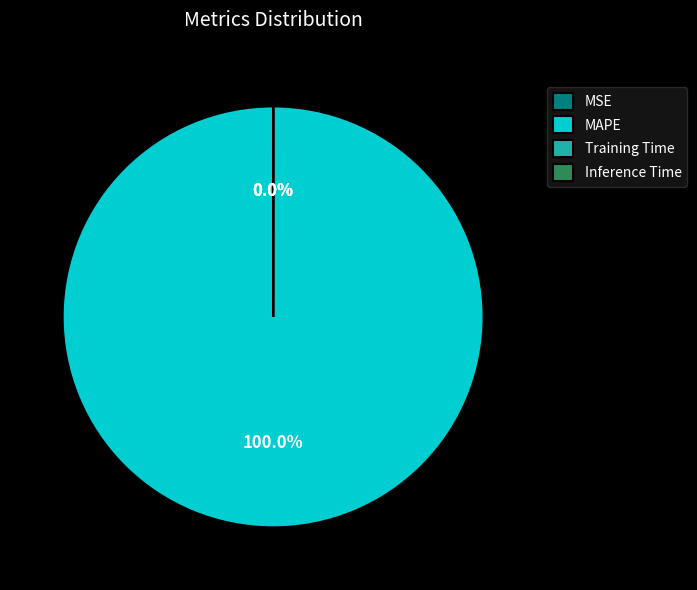

Rank the categories by value from lowest to highest.

MSE, Inference Time, Training Time, MAPE